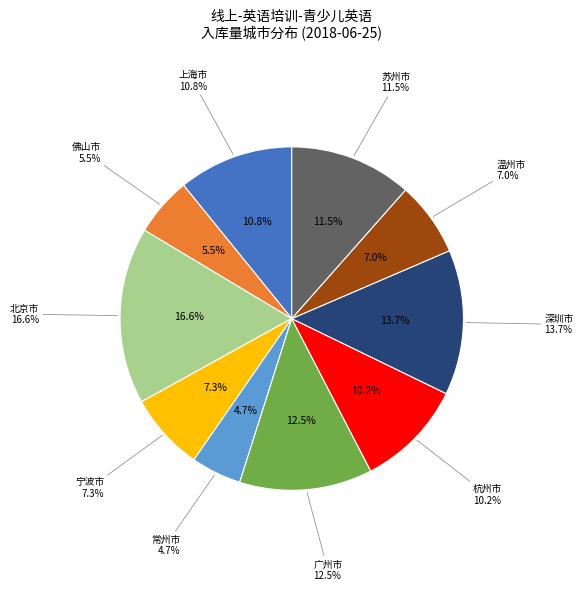

How many segments does this pie chart have?

10